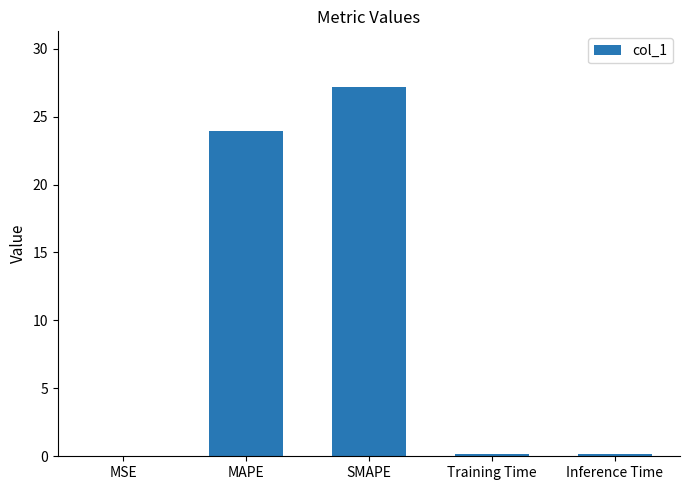

The value at SMAPE is 27.2. True or false?

True